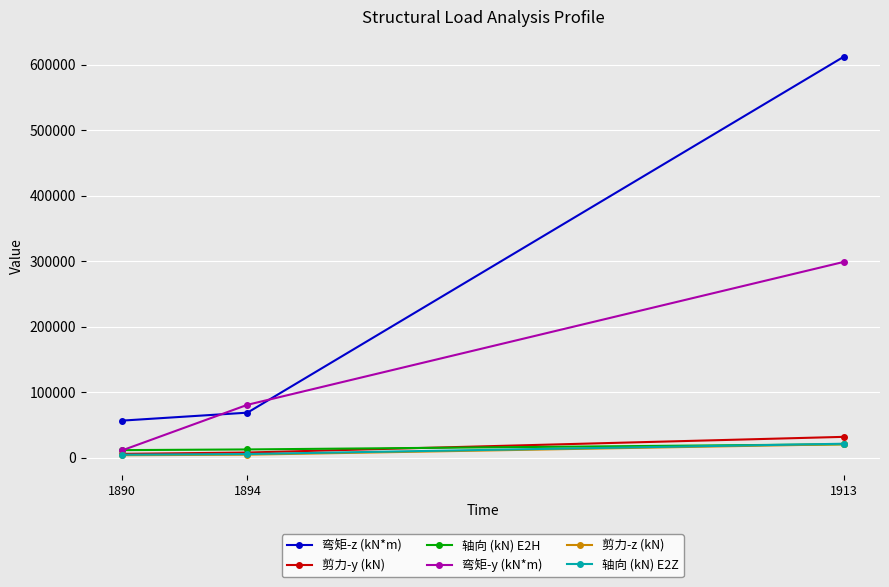

How many values in the 弯矩-z (kN*m) series are below 68890?

1